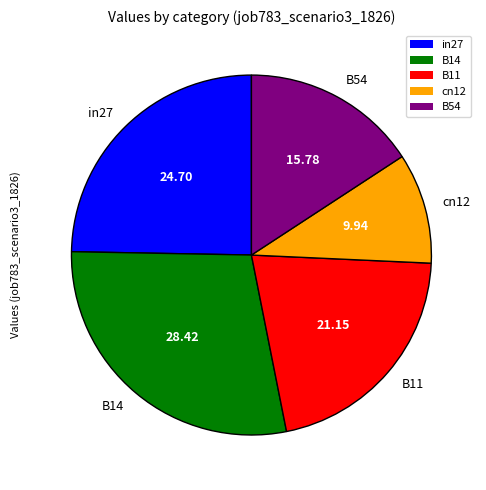

Is in27 the majority of the pie?

No